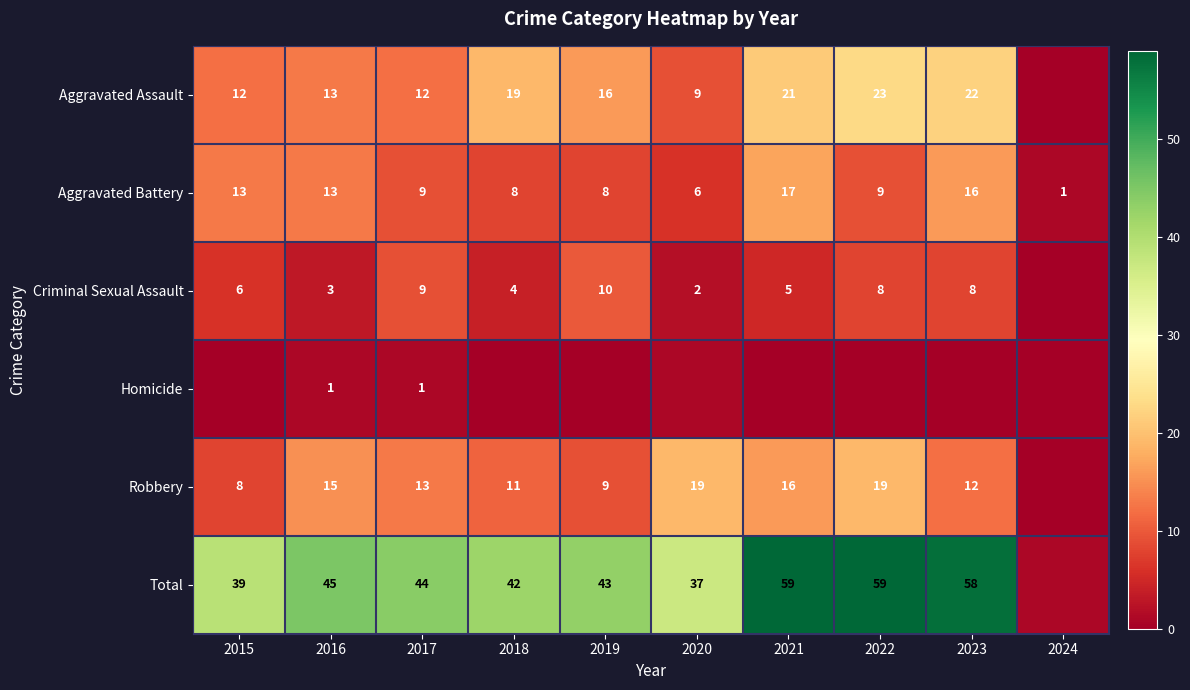

At which category is the sum across all series the highest?

2021